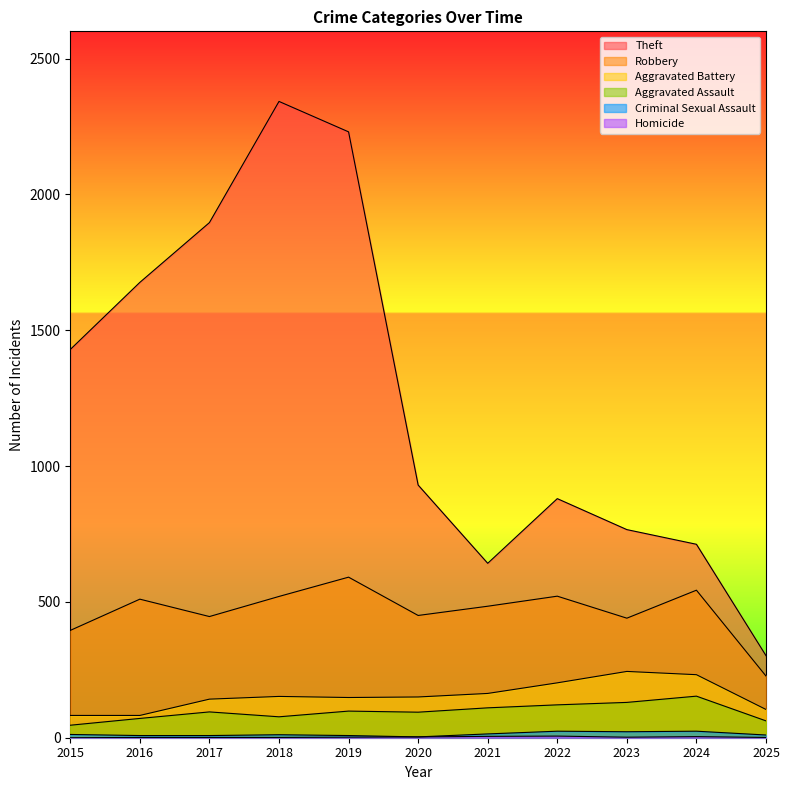

True or false: Theft has a value of 1238 at 2024.

False